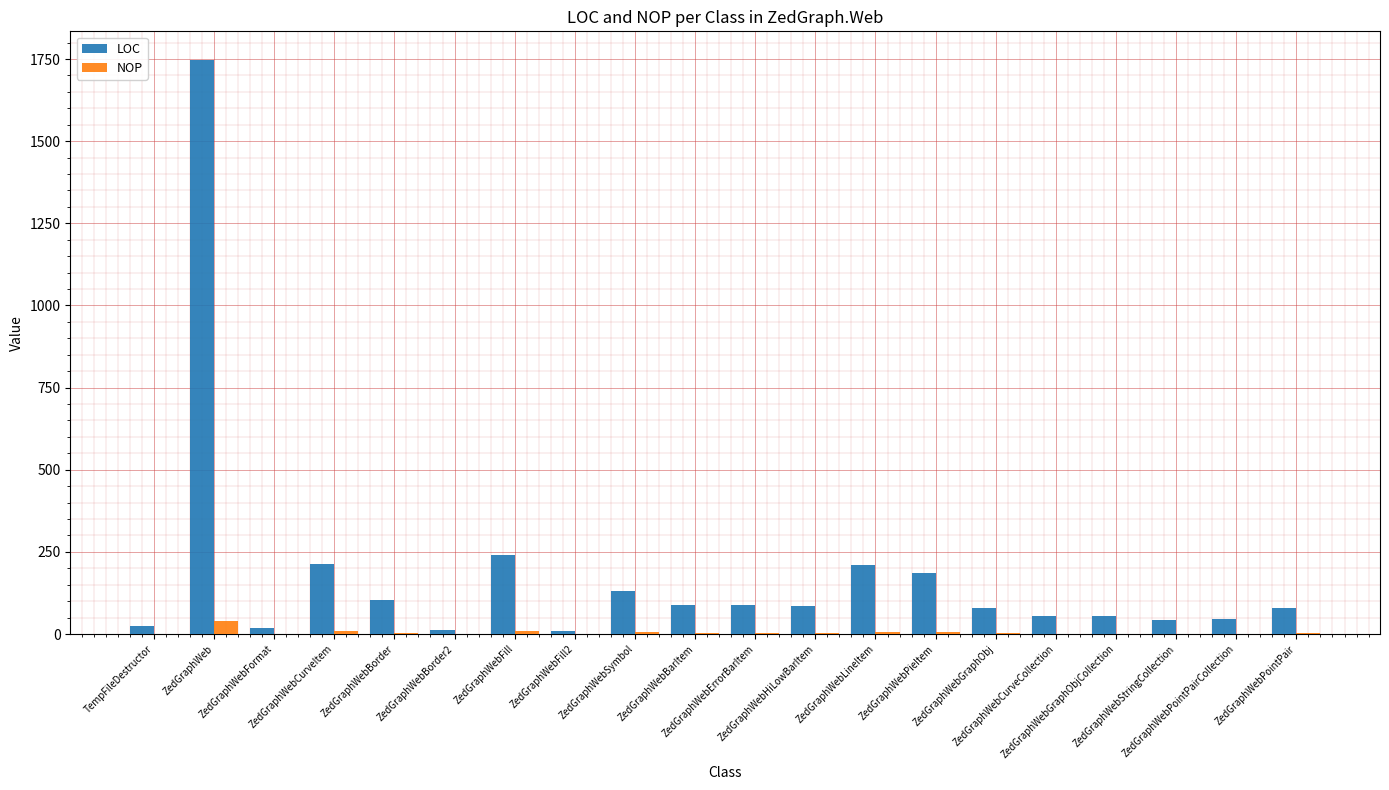

What is the greatest value displayed?

1747